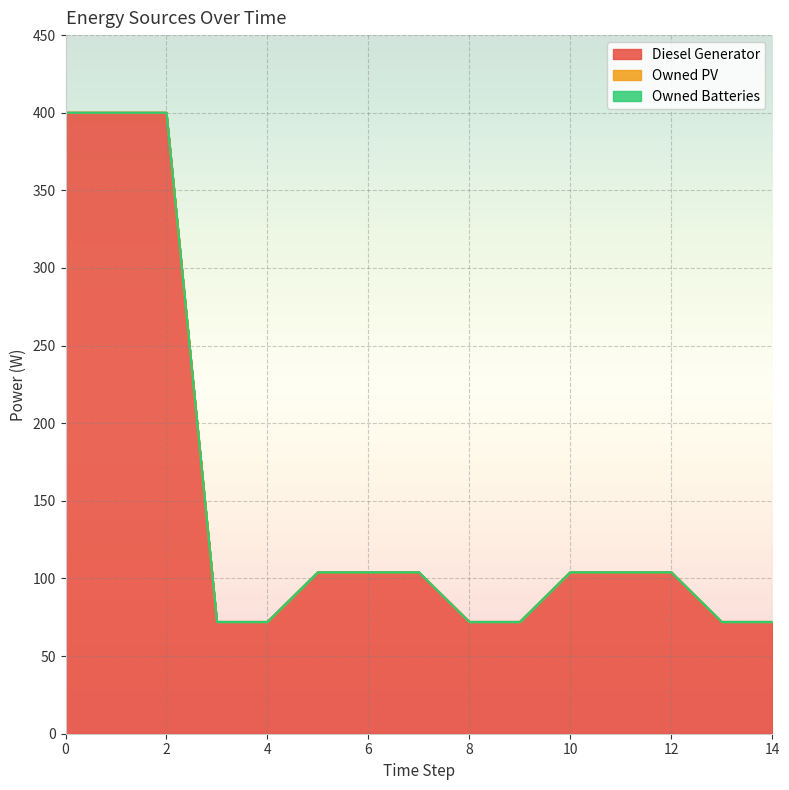

True or false: Owned PV and Diesel Generator intersect in this chart.

False